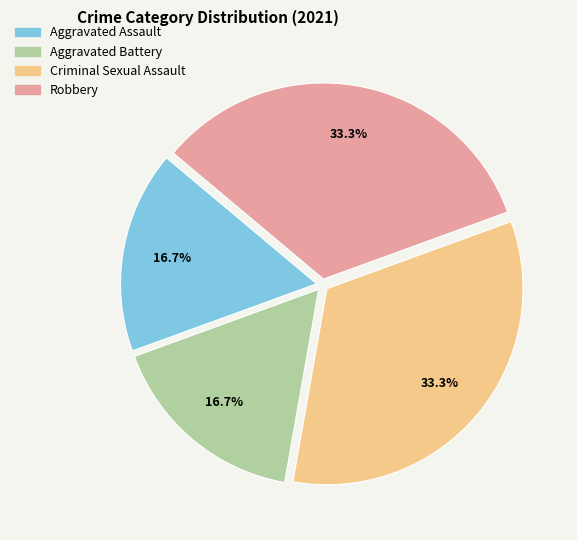

Combined, what portion of the pie is Robbery and Aggravated Assault?

50.0%